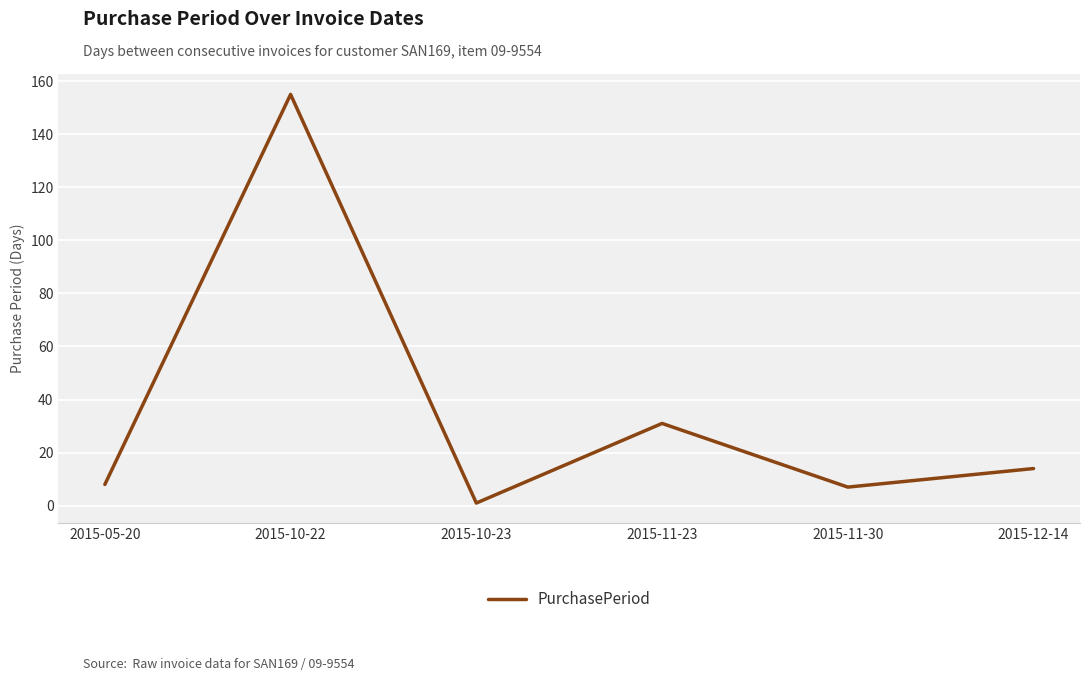

True or false: the data has more than 0 interior local peaks.

True